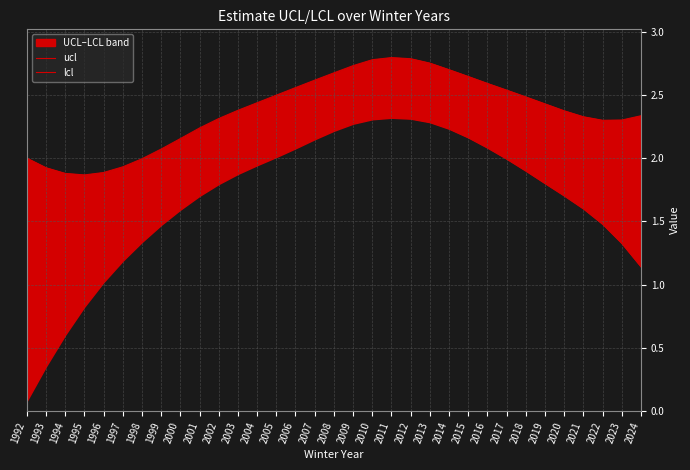

List the series in order of their overall mean, highest first.

ucl, lcl